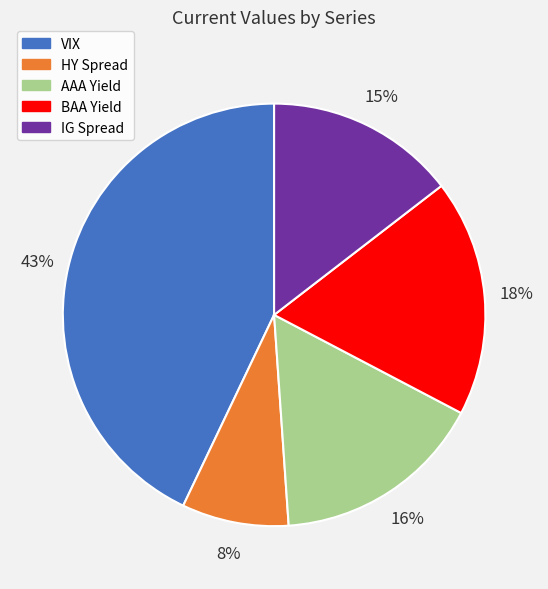

Does VIX represent more than half of the total?

No